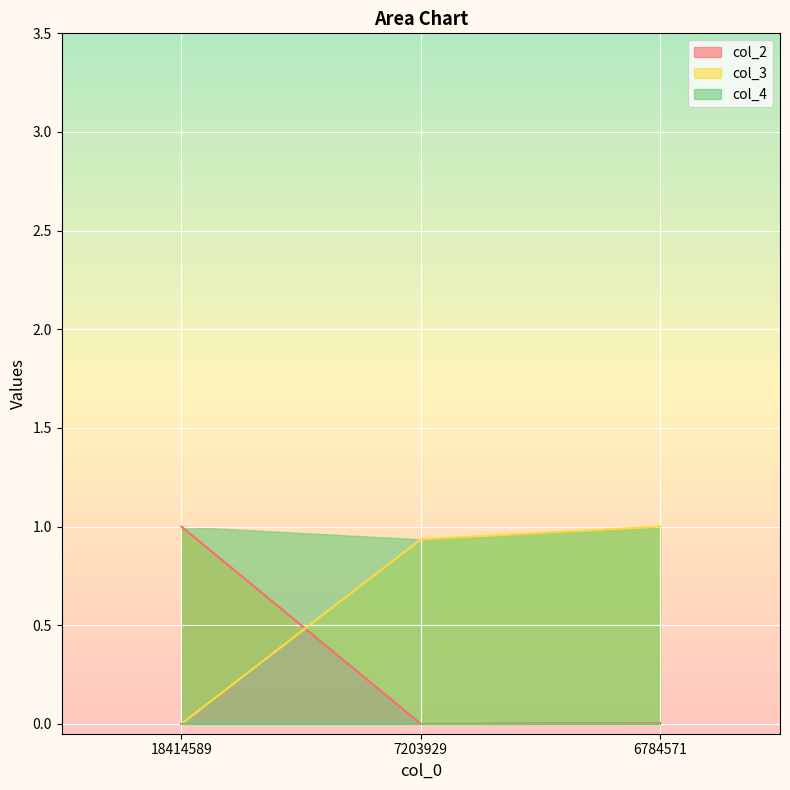

True or false: col_2 has a value of 1.0 at 18414589.

True